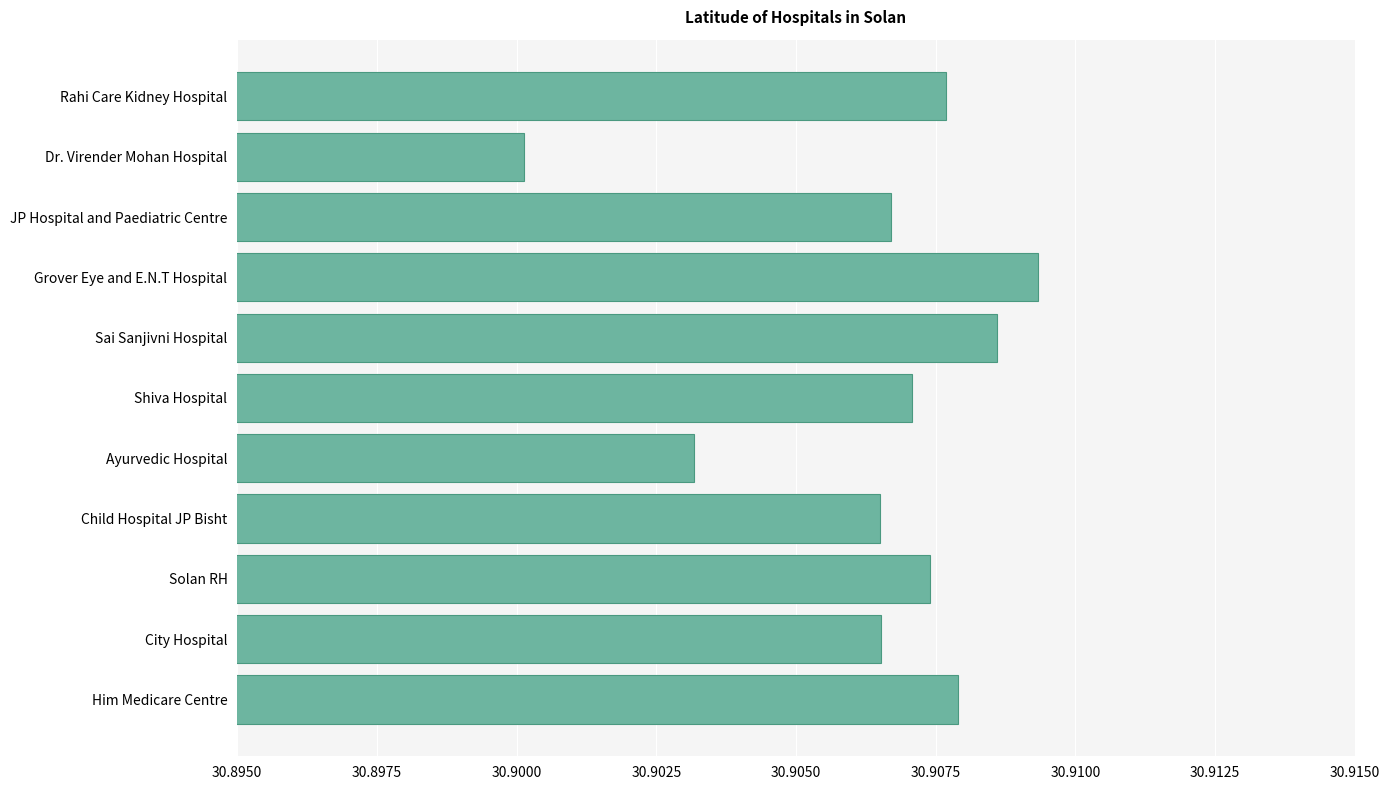

True or false: the data shows 16.5 at Shiva Hospital.

False